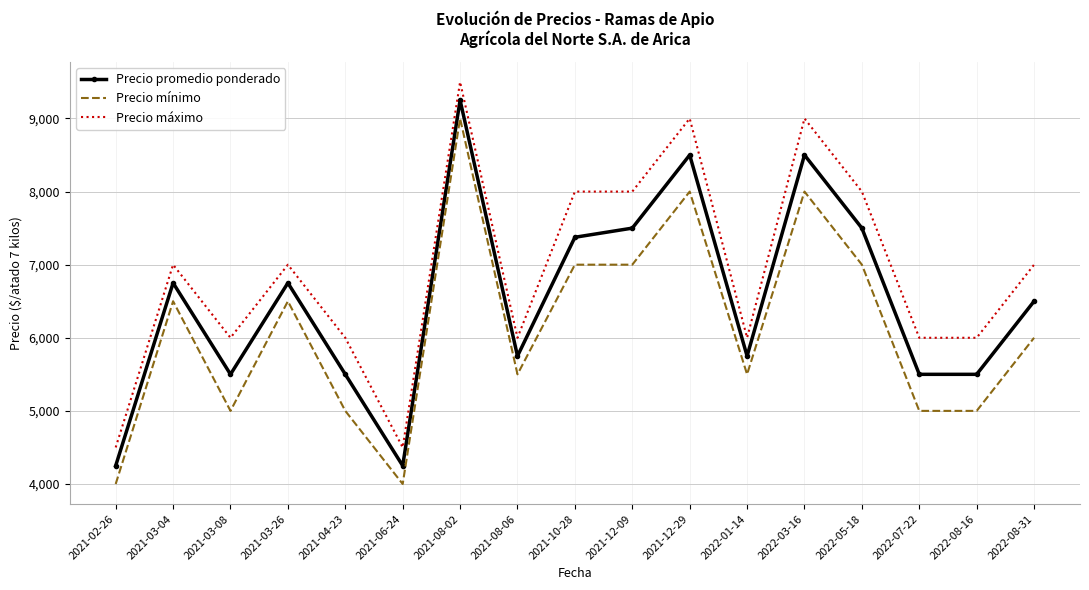

What is the difference between the maximum and minimum values in the Precio máximo series?

5000